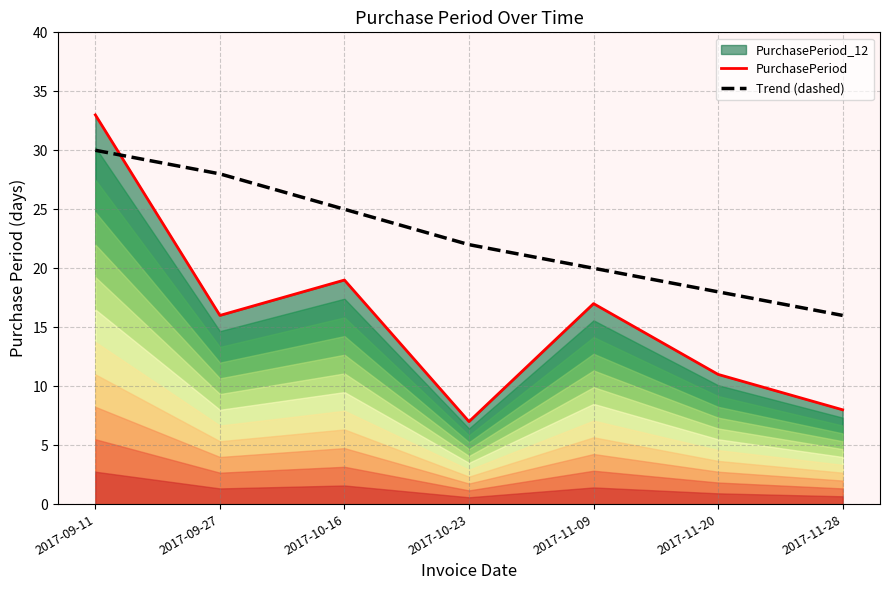

What is the total value across all series at 2017-11-20?

29